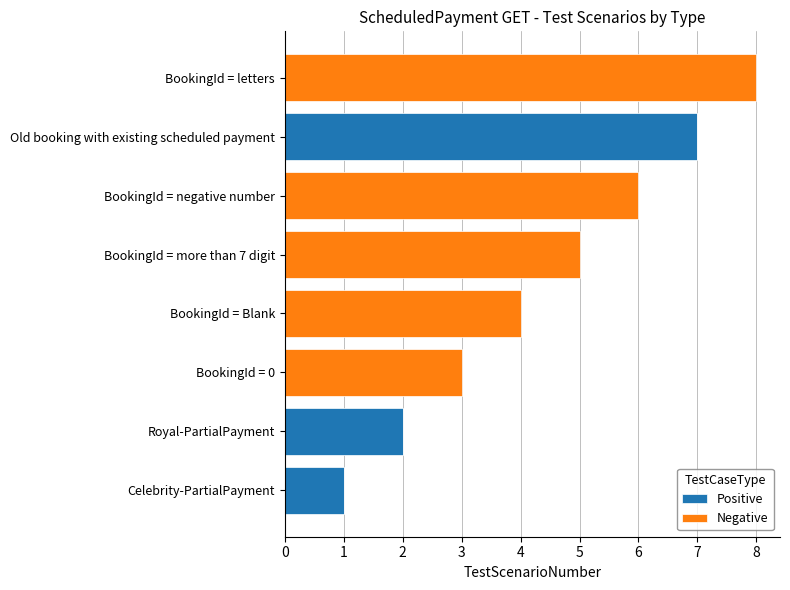

Which category has the highest value in the Positive series?

Old booking with existing scheduled payment